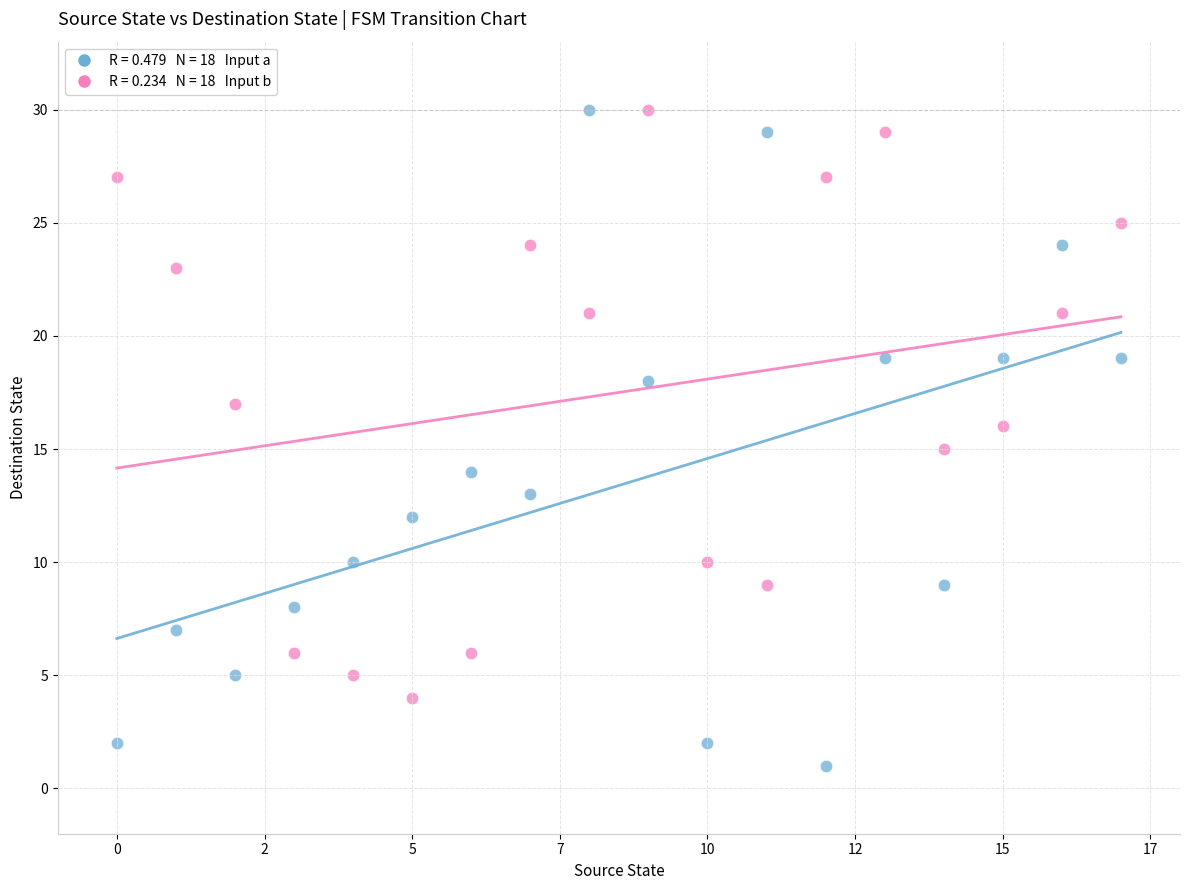

Across all data points, what is the range of Y values (max minus min)?

29